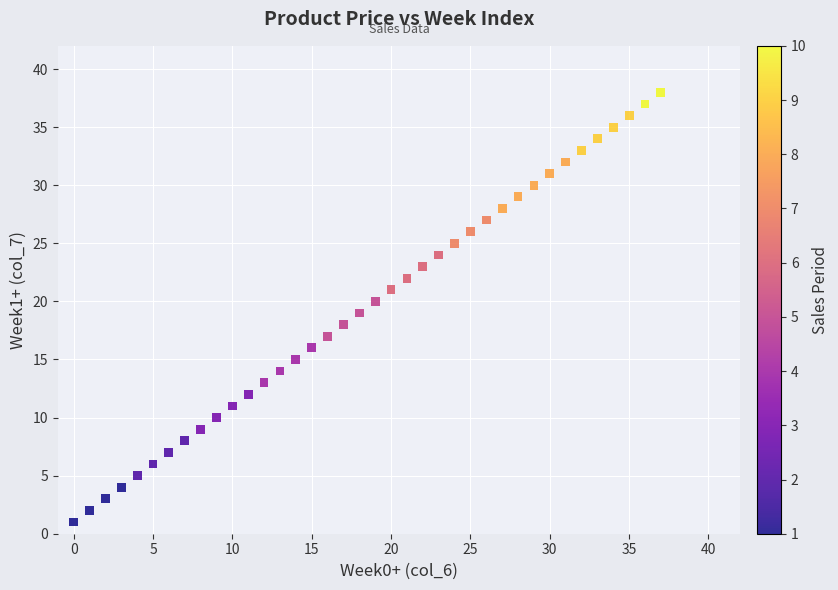

What is the range of Y values (max minus min)?

37